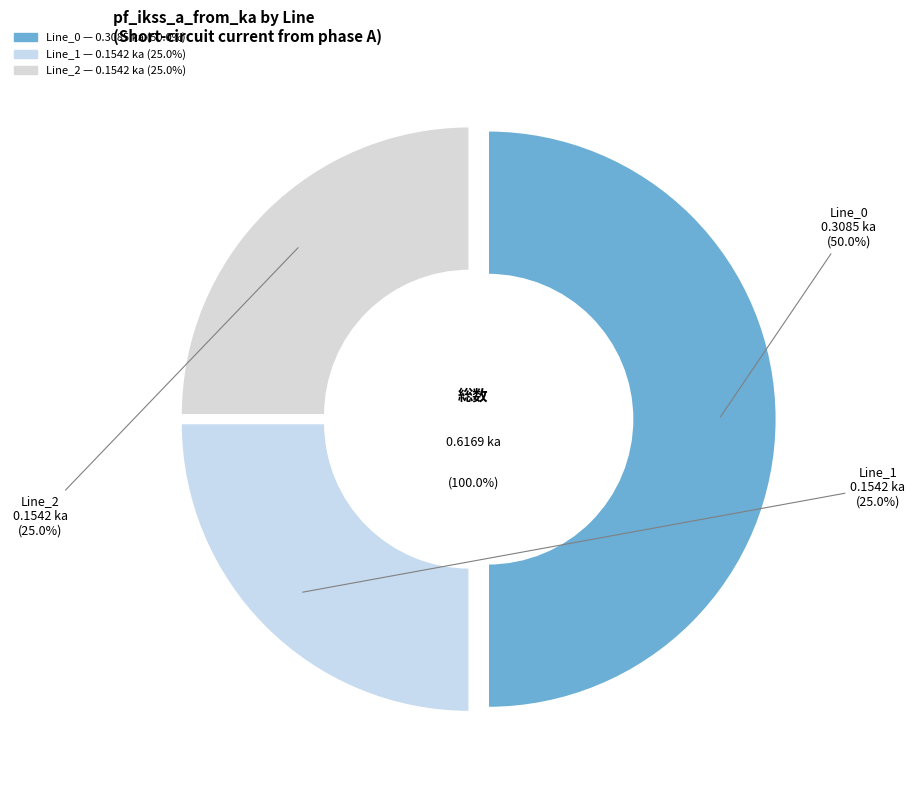

To the nearest percent, what is the difference between the largest and smallest slice percentages?

25%